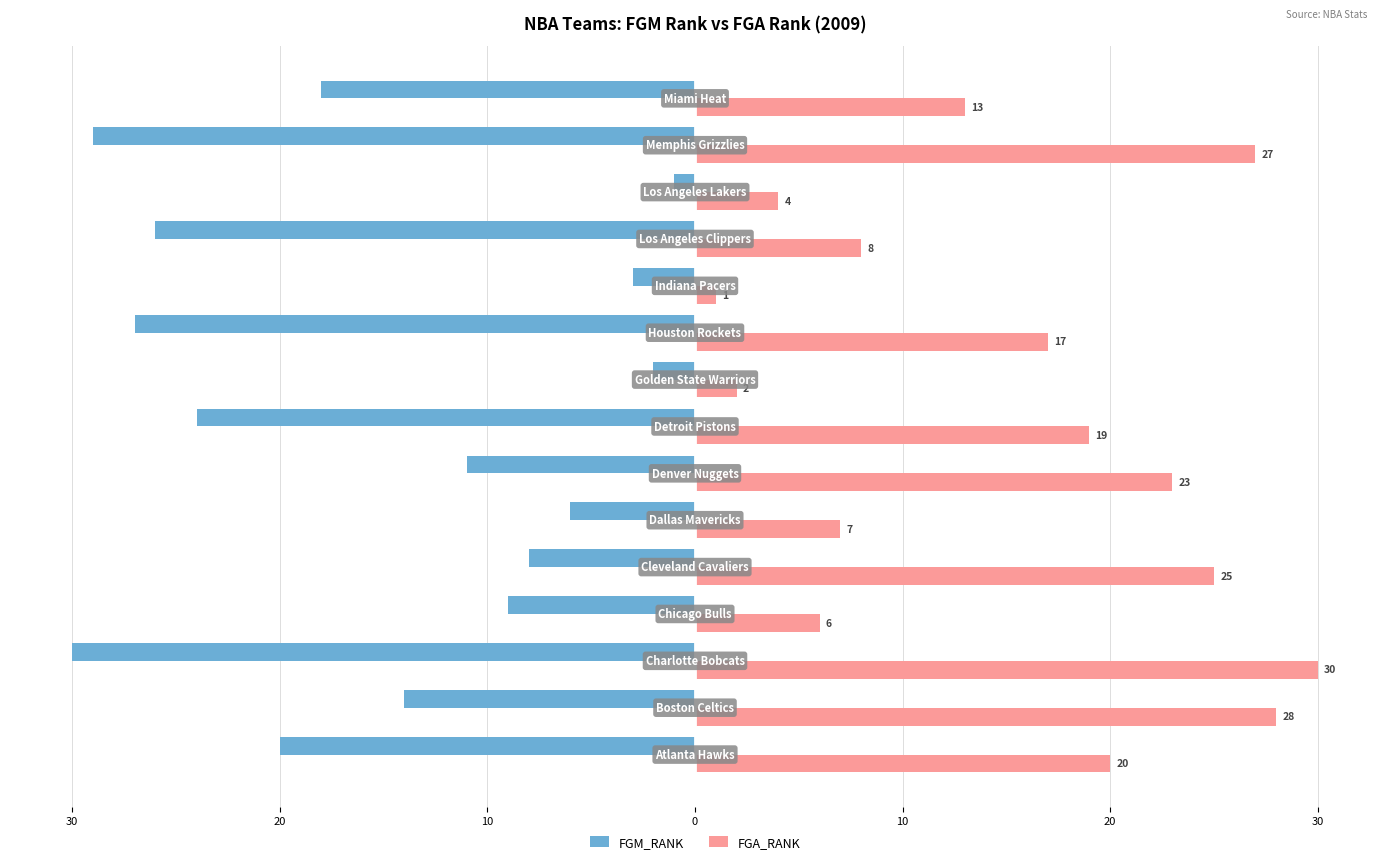

What are all the series names shown in the legend?

FGM_RANK, FGA_RANK